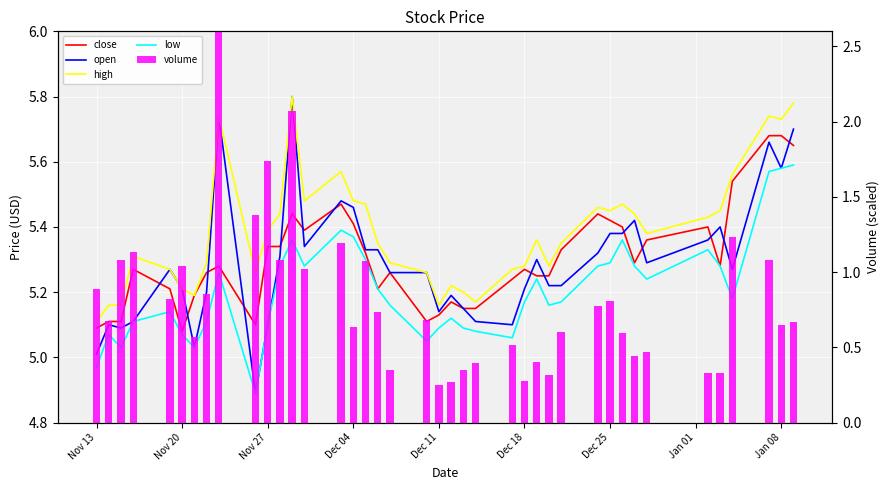

List the series in order of their peak value, lowest first.

volume, low, close, open, high